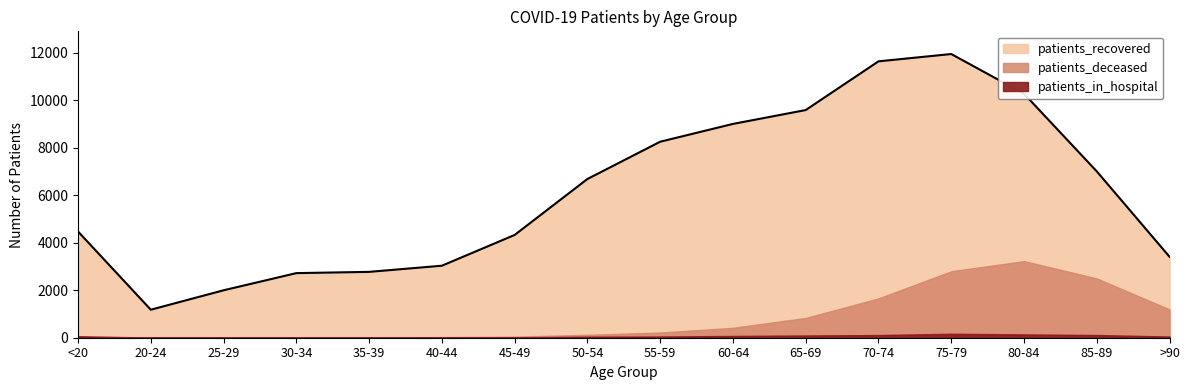

Is it true that patients_in_hospital equals 30 at 40-44?

False